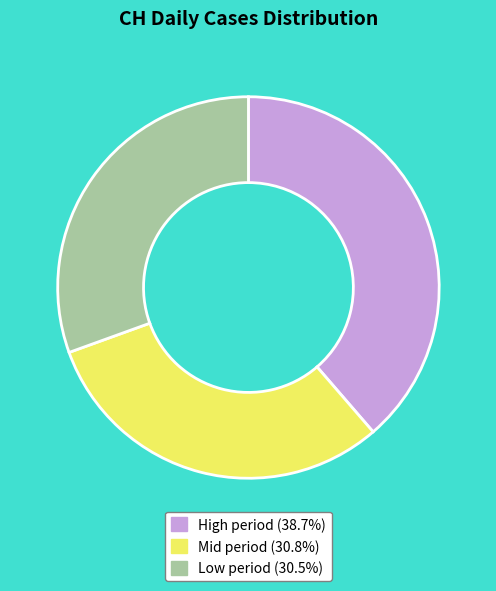

Is High period (38.7%) the majority of the pie?

No